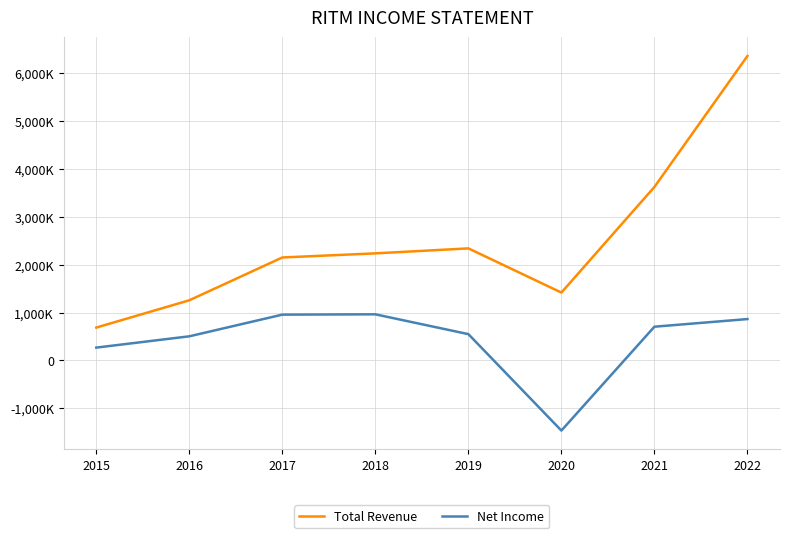

Which series has the widest spread of values?

Total Revenue